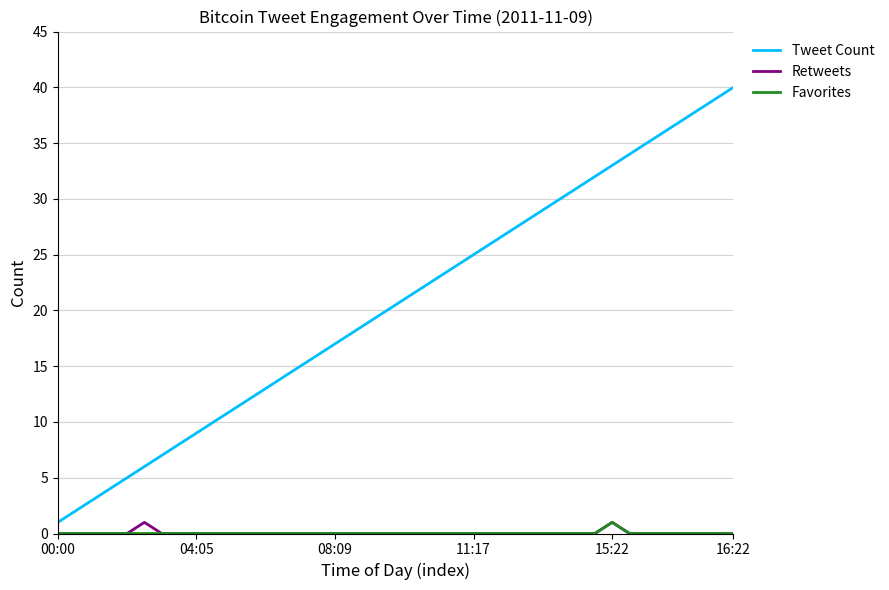

True or false: Tweet Count and Favorites intersect in this chart.

False